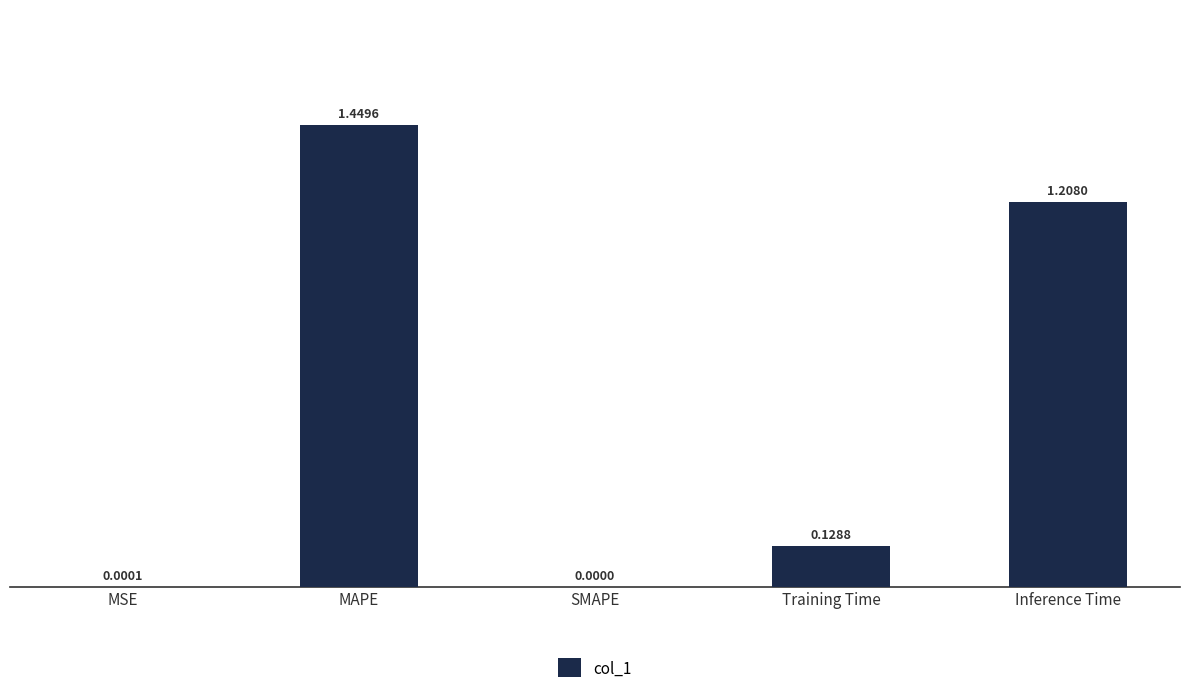

What is the change in value from MSE to Inference Time?

+1.2